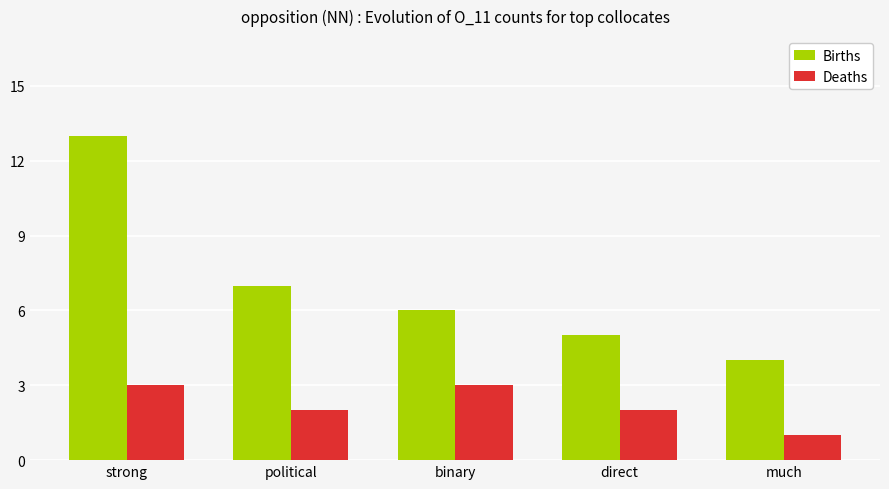

Is the value of Deaths at direct greater than the value of Births at binary?

No